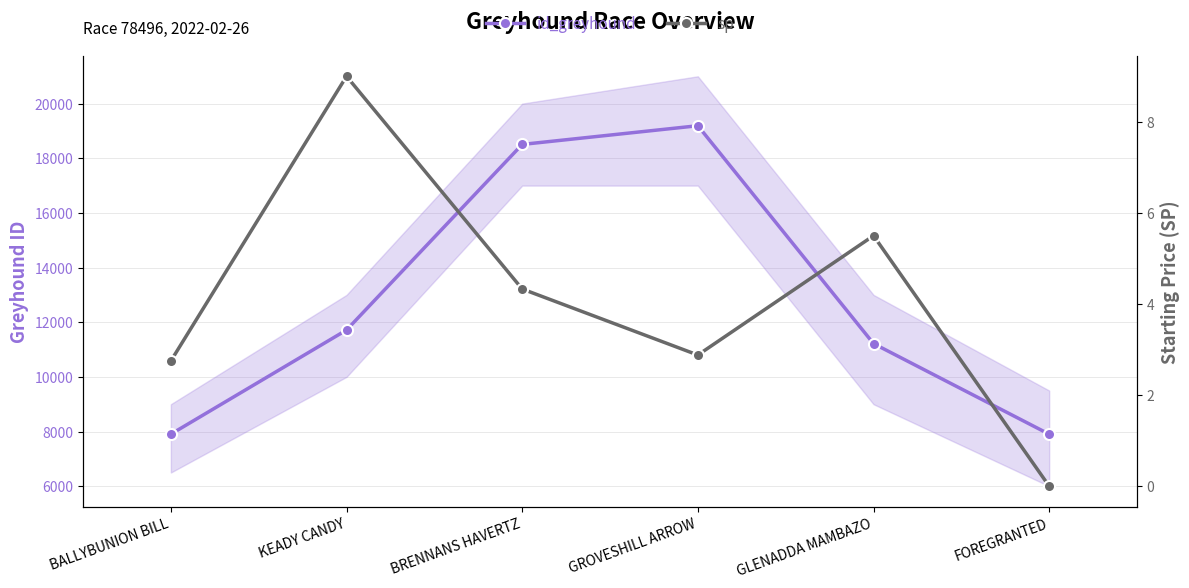

How many values in the sp series exceed 4?

3